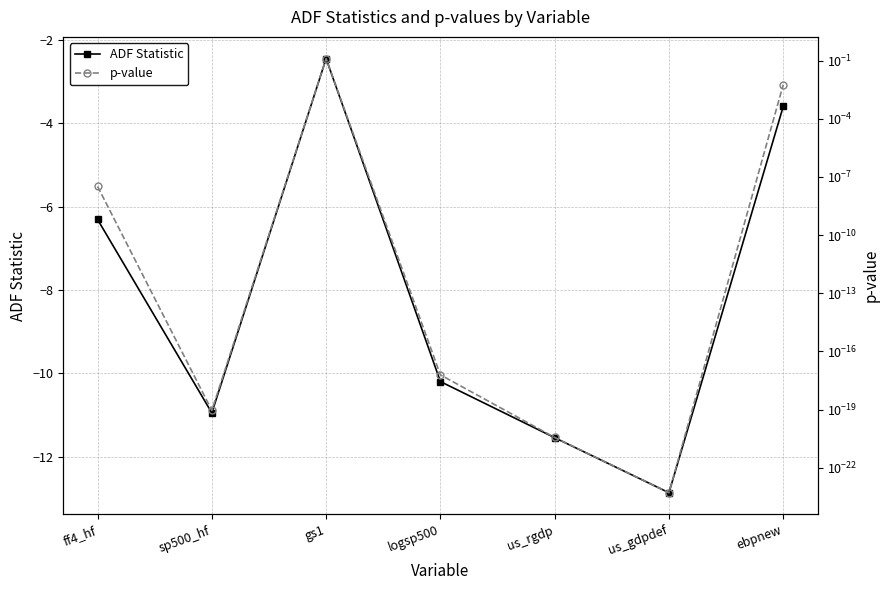

How many interior local peaks does the p-value series have?

1